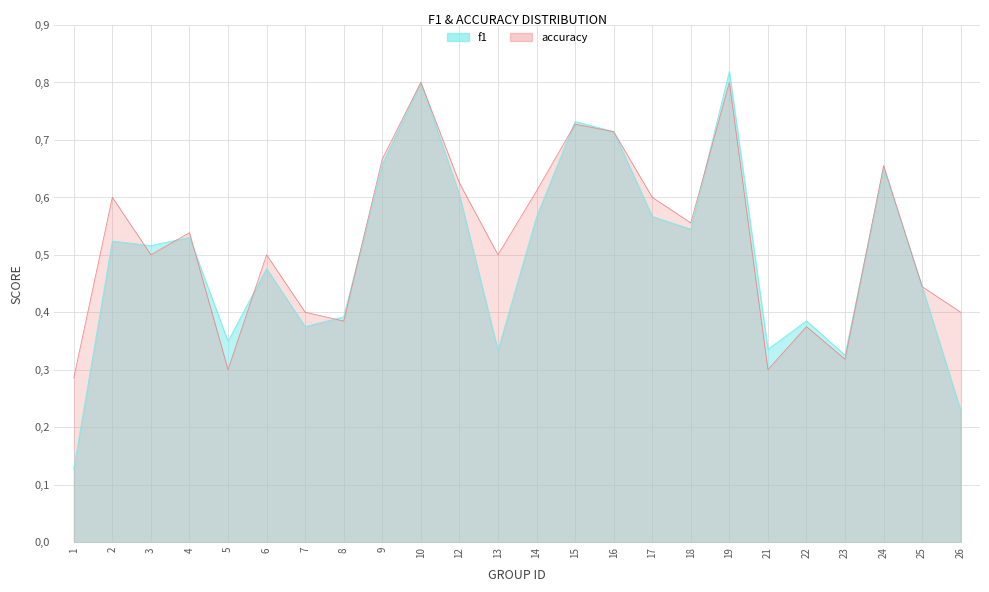

At which category is the sum across all series the highest?

19